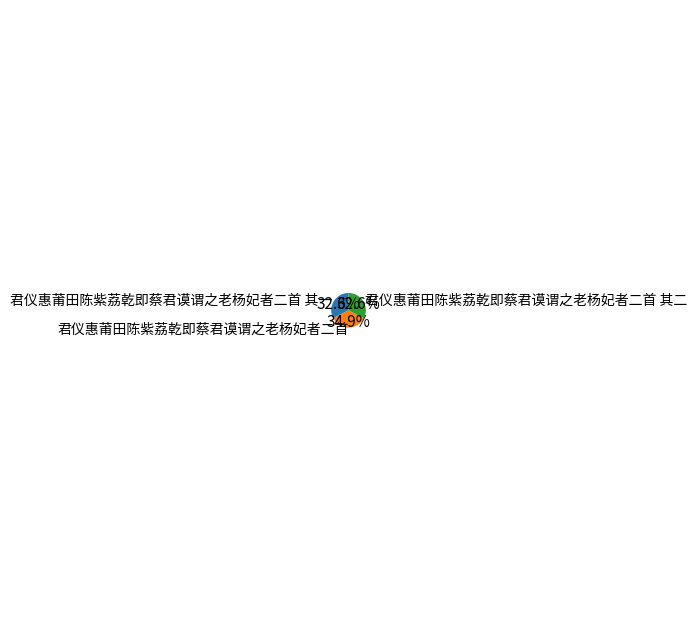

What is the total percentage of 君仪惠莆田陈紫荔乾即蔡君谟谓之老杨妃者二首 其二 and 君仪惠莆田陈紫荔乾即蔡君谟谓之老杨妃者二首 其一?

65.1%